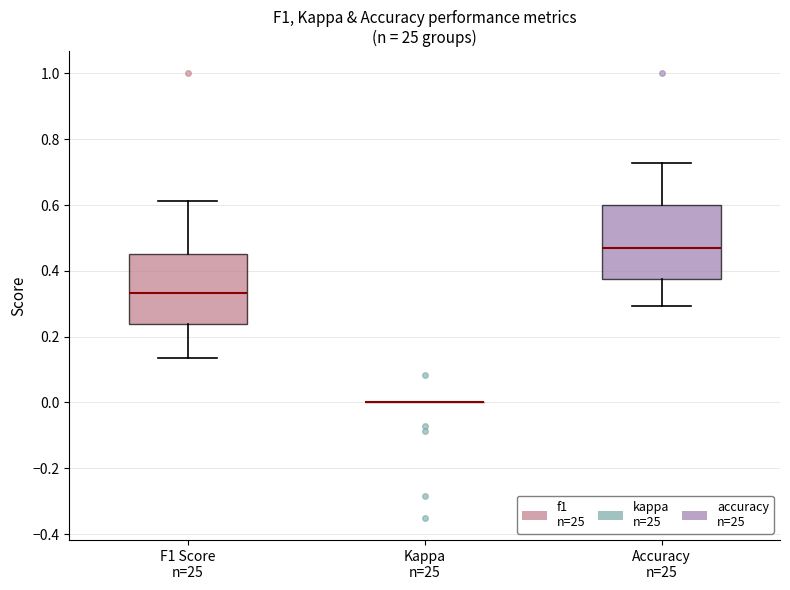

Reading left to right, read every box against the y-axis: the position of its median line, the range the box covers, and the ends of its whiskers. The values are not printed on the chart, so give them approximately, as read against the axis.

F1 Score n=25: median 0.34, box 0.24 to 0.46, whiskers 0.14 to 0.62
Kappa n=25: box collapsed to a line at 0.00, whiskers 0.00 to 0.00
Accuracy n=25: median 0.46, box 0.38 to 0.60, whiskers 0.30 to 0.72